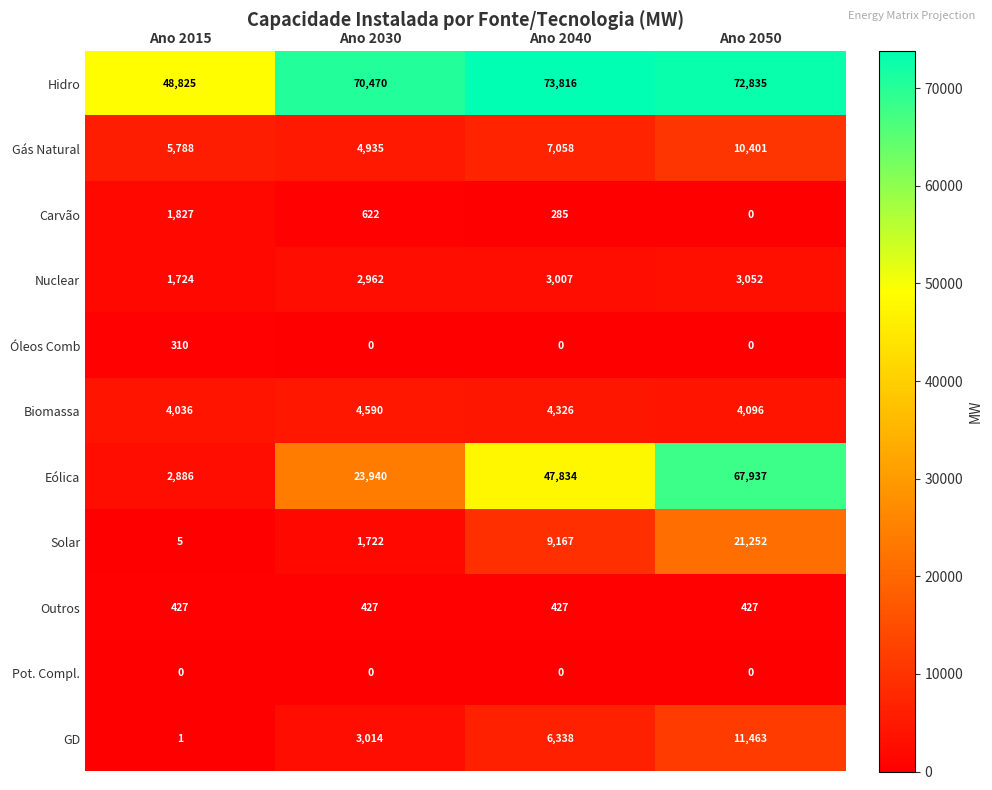

What is the total value across all series at Ano 2030?

112682